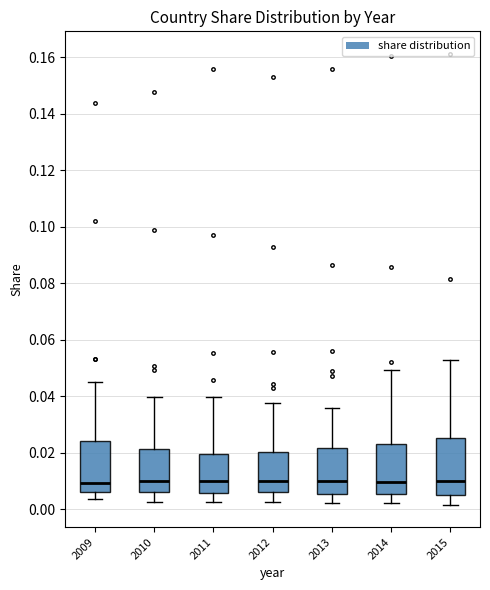

Reading left to right, transcribe this box plot: for each box, give where its median line is, the range the box spans, and where its two whiskers end, as read against the y-axis. The values are not printed on the chart, so give them approximately, as read against the axis.

2009: median 0.010, box 0.006 to 0.024, whiskers 0.004 to 0.046
2010: median 0.010, box 0.006 to 0.022, whiskers 0.002 to 0.040
2011: median 0.010, box 0.006 to 0.020, whiskers 0.002 to 0.040
2012: median 0.010, box 0.006 to 0.020, whiskers 0.002 to 0.038
2013: median 0.010, box 0.006 to 0.022, whiskers 0.002 to 0.036
2014: median 0.010, box 0.006 to 0.024, whiskers 0.002 to 0.050
2015: median 0.010, box 0.004 to 0.026, whiskers 0.002 to 0.052